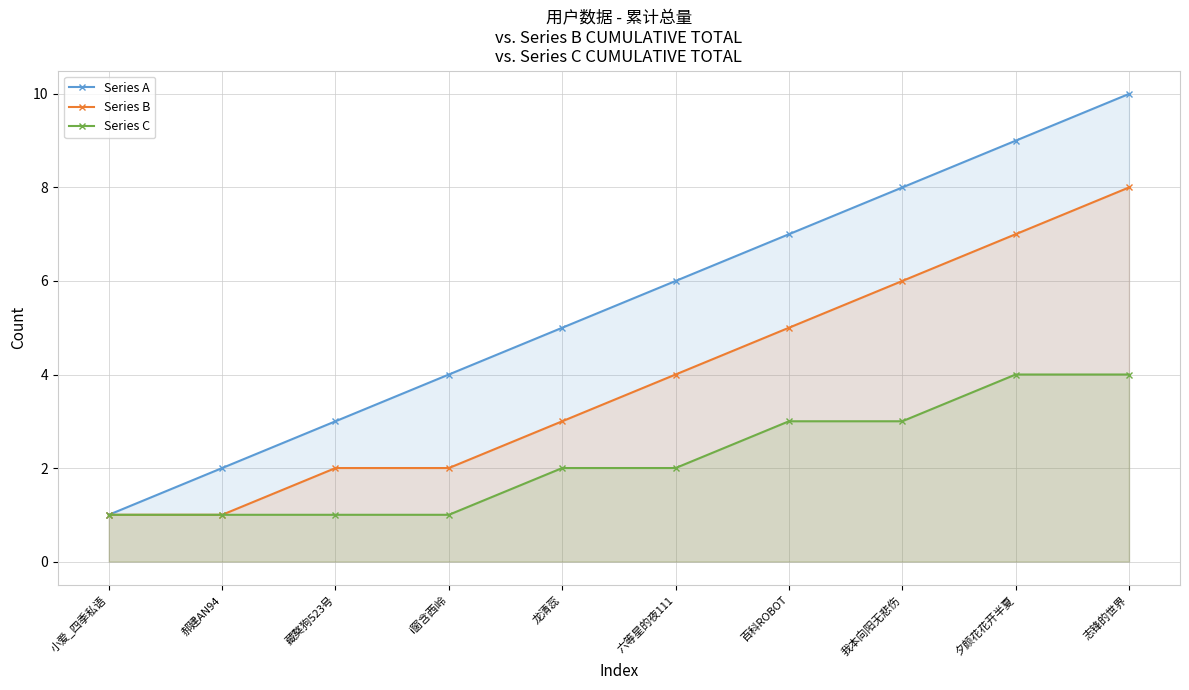

At how many categories does at least one series exceed 4?

6